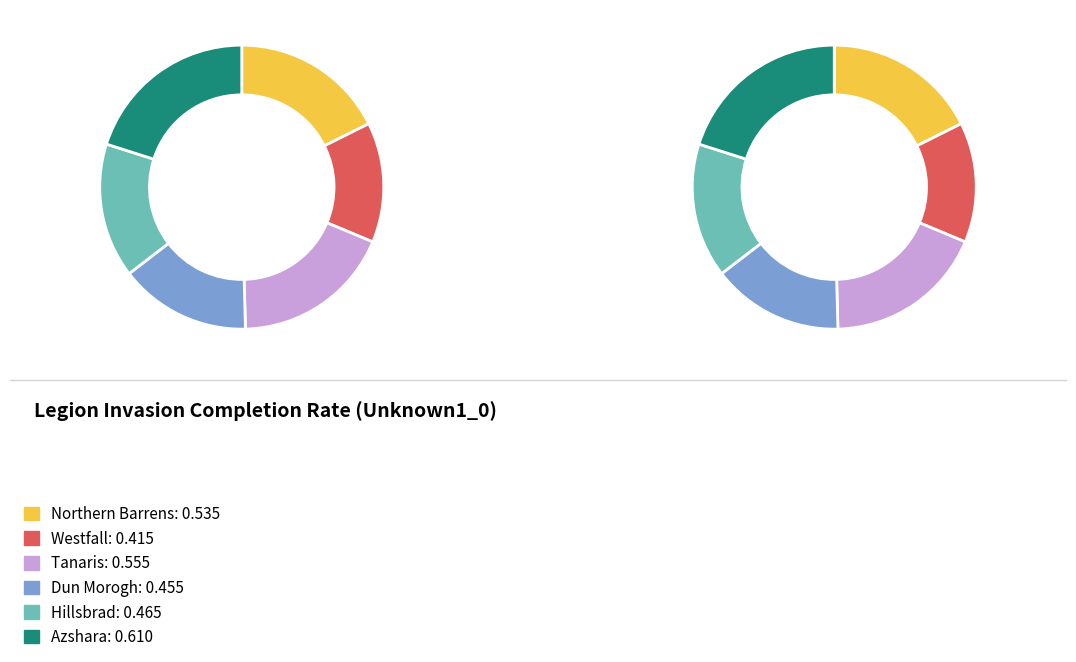

Rank the categories by value from lowest to highest.

Legion Invasion: Westfall, Legion Invasion: Dun Morogh, Legion Invasion: Hillsbrad, Legion Invasion: Northern Barrens, Legion Invasion: Tanaris, Legion Invasion: Azshara